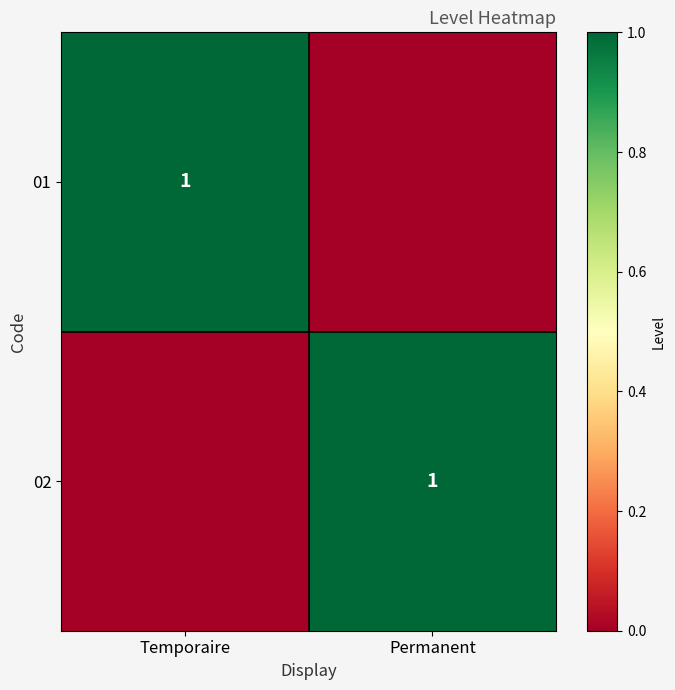

The 02 series shows 0 at Permanent. True or false?

False